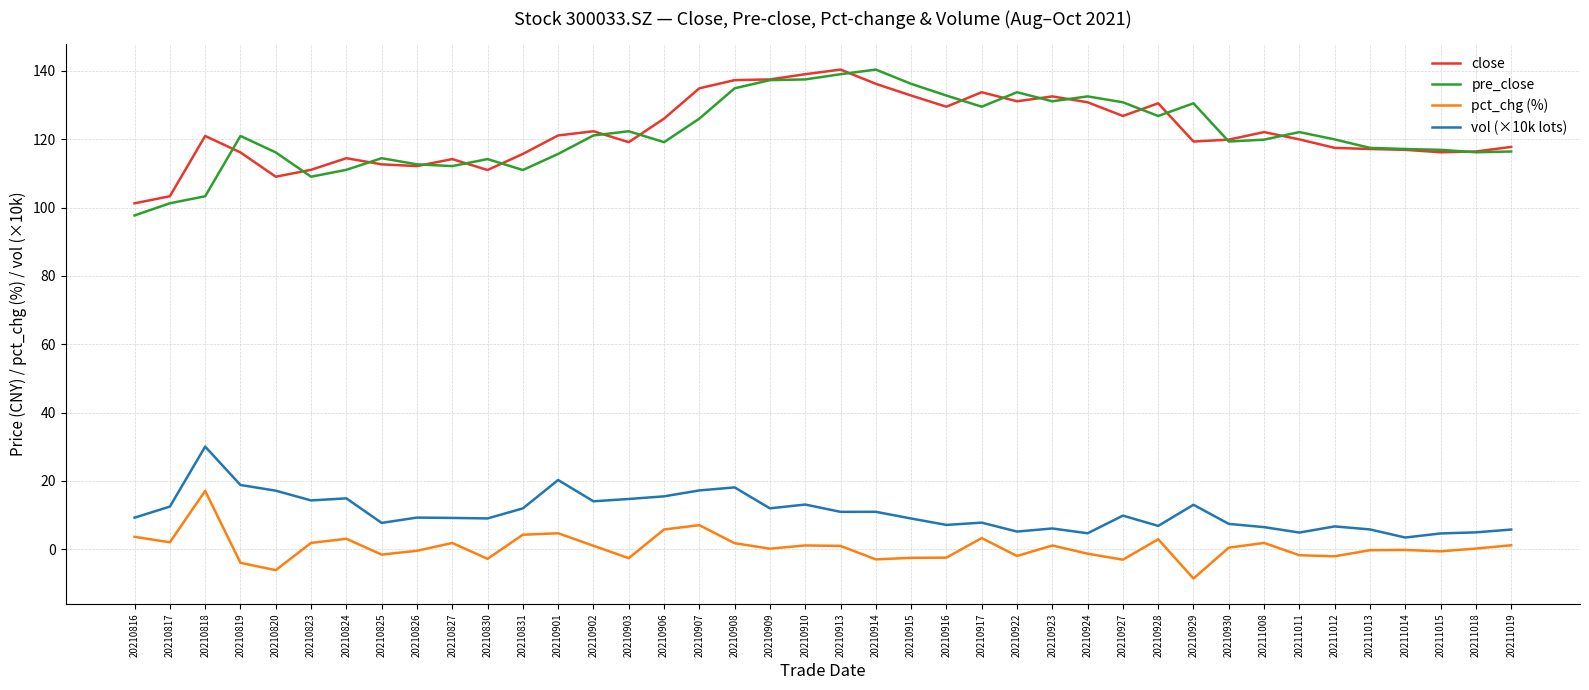

True or false: pre_close and vol (×10k lots) intersect in this chart.

False